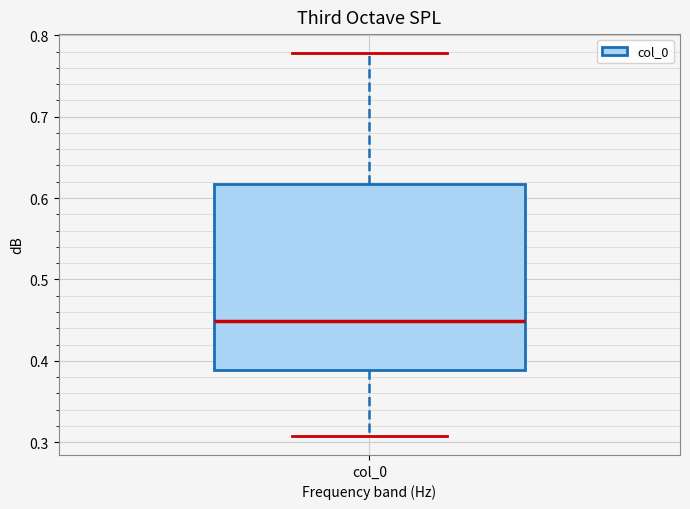

Where is the upper edge of the box for col_0 on the y-axis? The values are not printed on the chart, so give them approximately, as read against the axis.

0.62